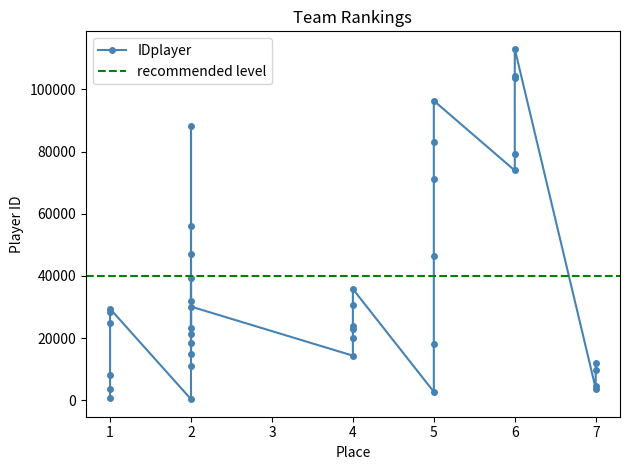

What is the value of the 29th point from the left?

2744